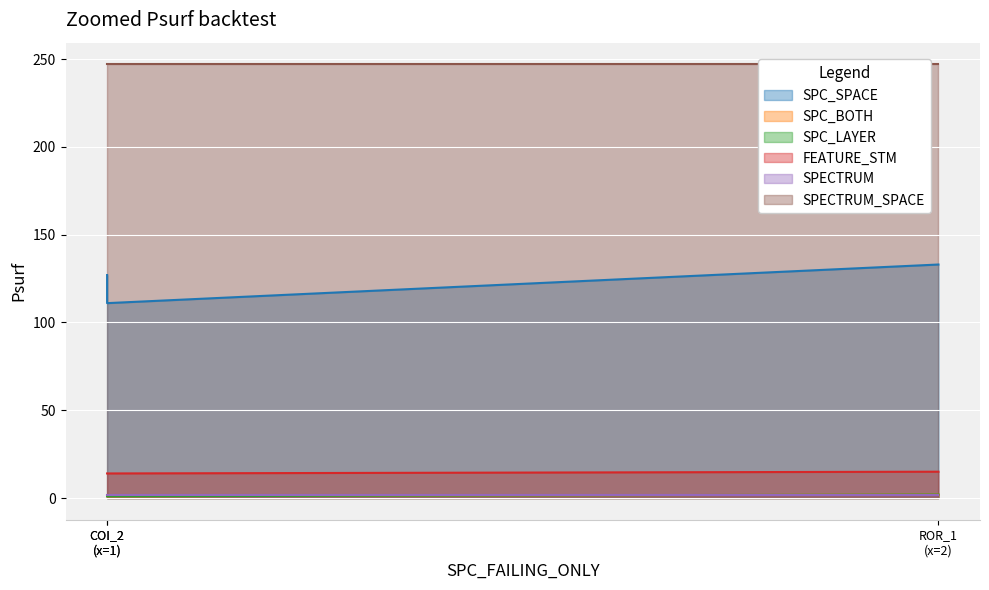

How many data points in SPC_BOTH are above 1?

1